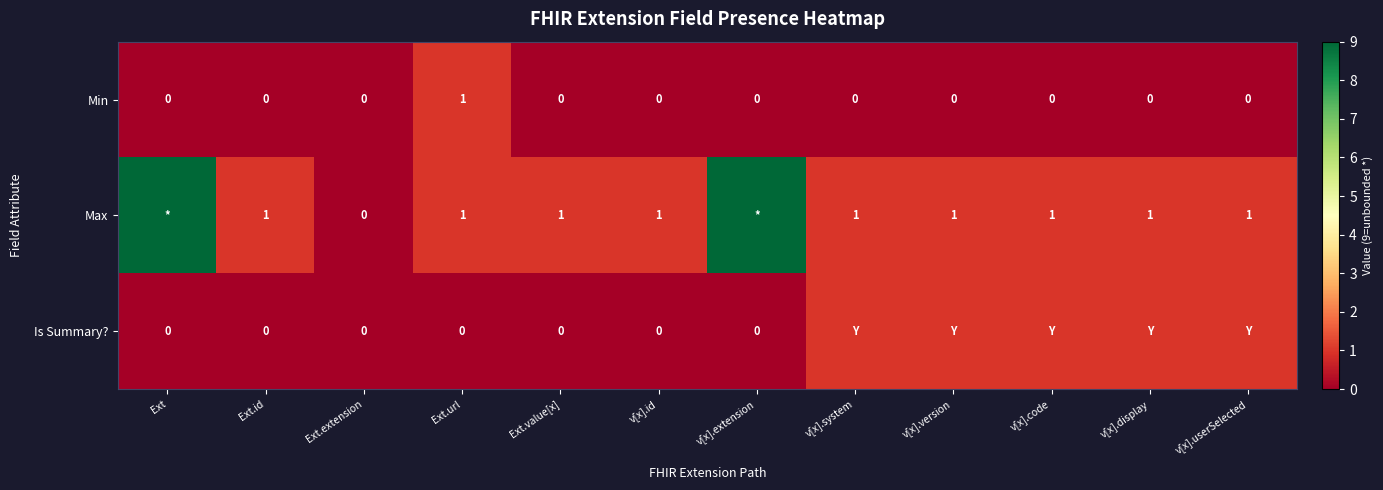

Which category has the highest value in the Min series?

Ext.url